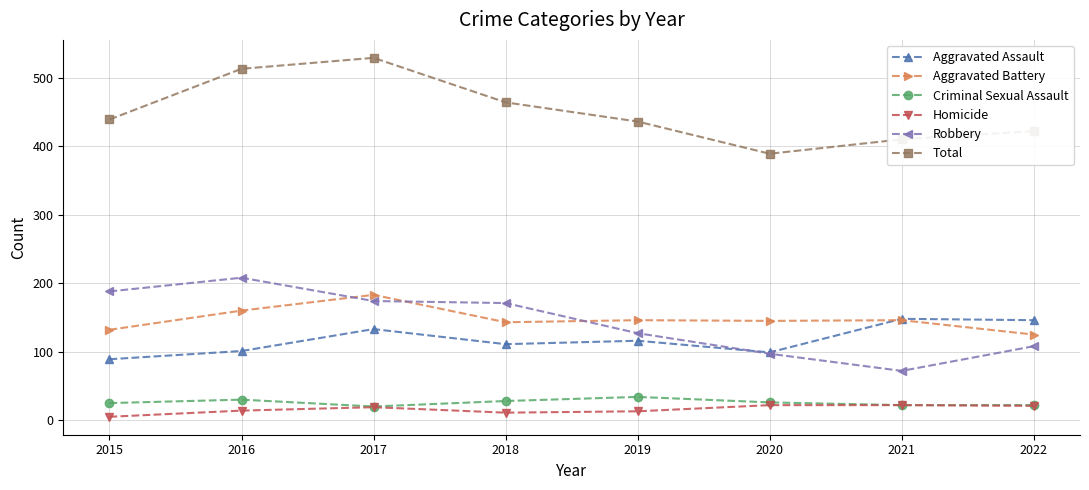

True or false: Robbery and Criminal Sexual Assault cross at least once.

False